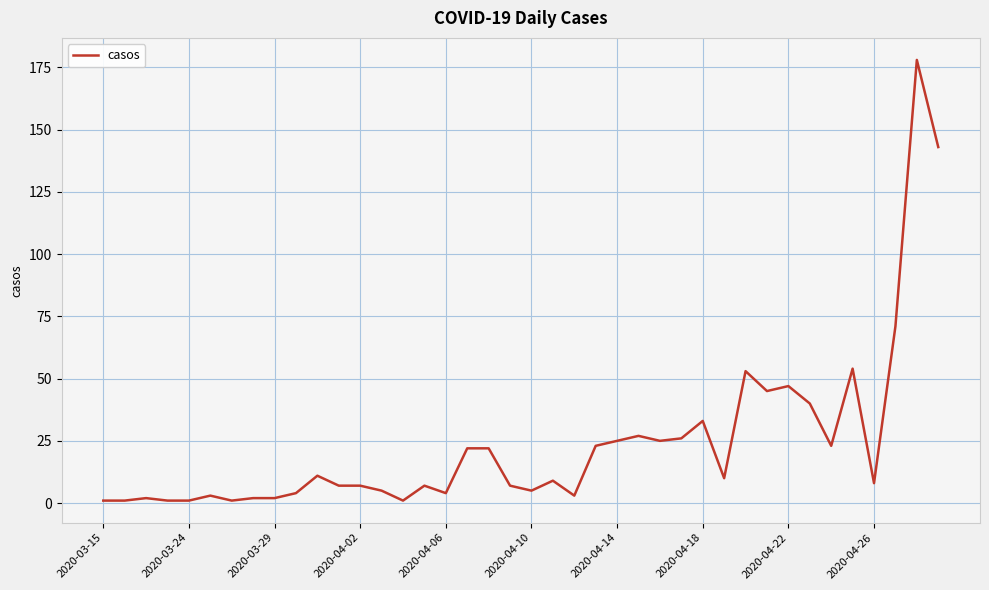

What is the greatest value displayed?

178